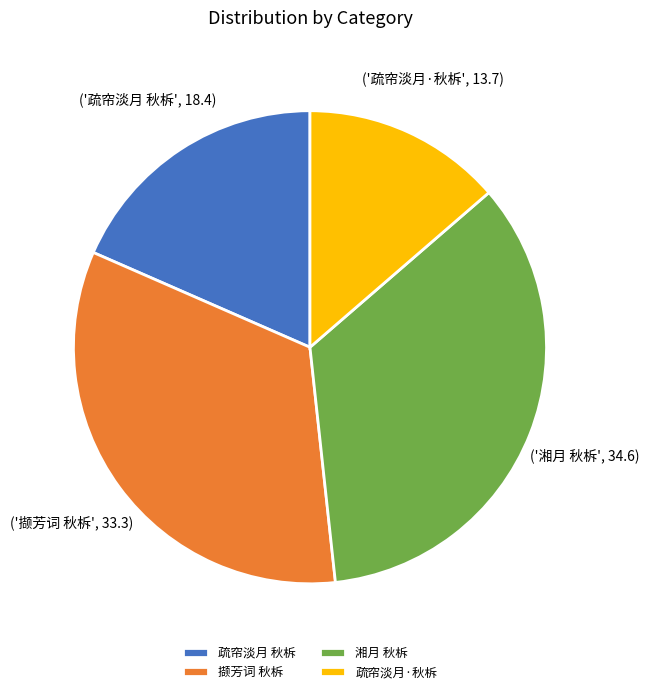

Which category has the biggest portion of the pie?

湘月 秋柝